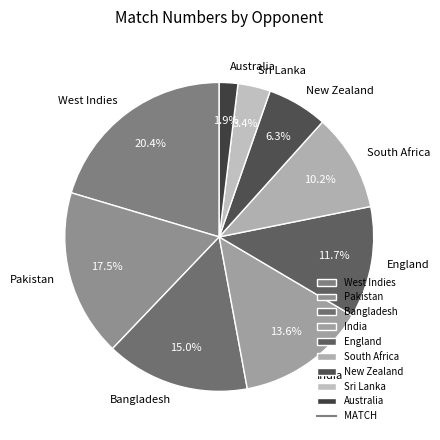

What is the smallest slice in the pie chart?

Australia